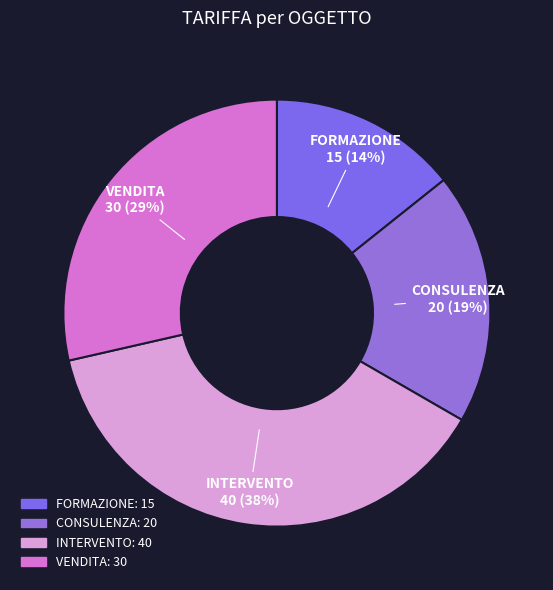

Is it true that CONSULENZA is 19% of the pie?

True